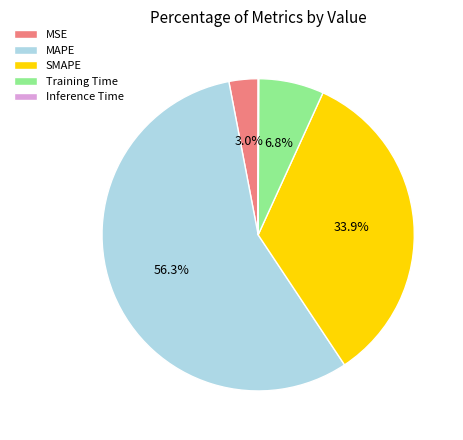

Is there any slice that represents more than half of the pie?

Yes